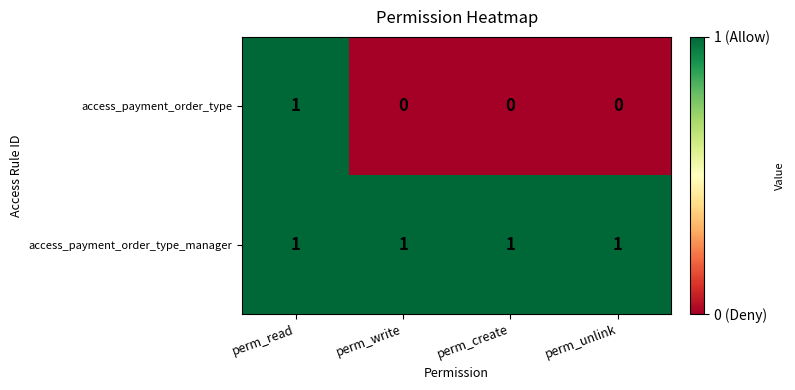

List the series in order of their overall mean, lowest first.

access_payment_order_type, access_payment_order_type_manager